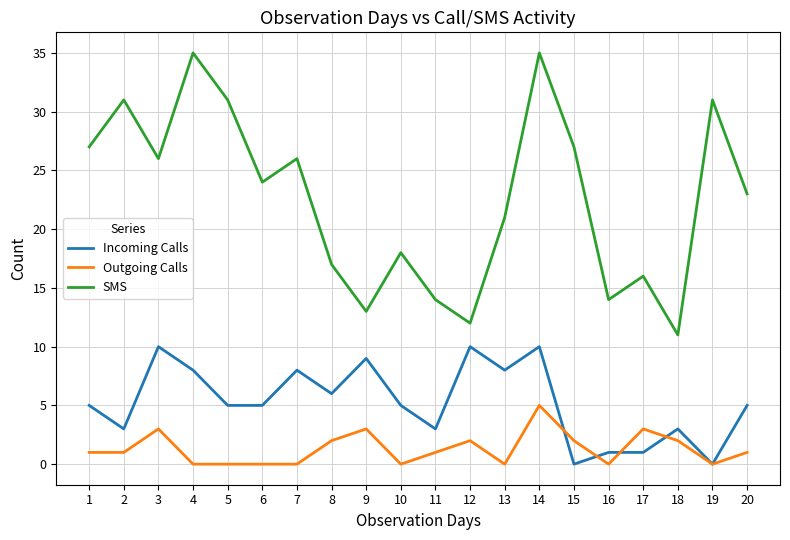

How many series are shown in this chart?

3